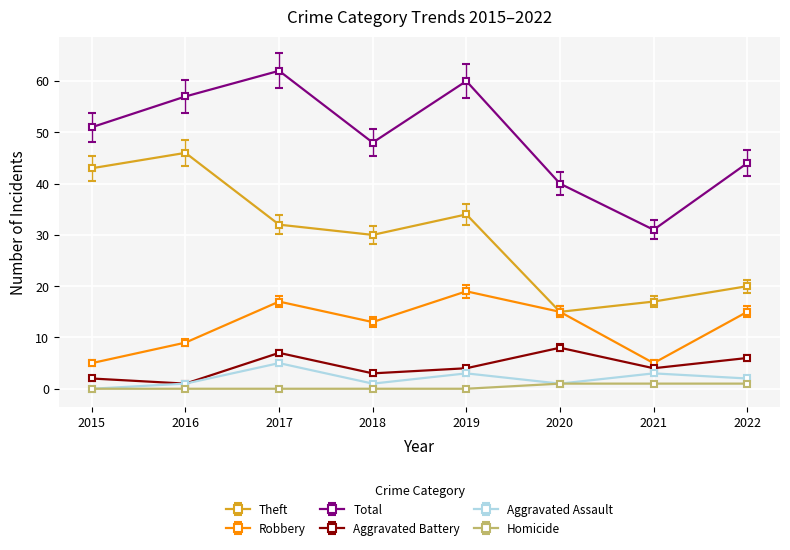

Reading left to right, what are all the values shown in this chart?

Theft: 43	46	32	30	34	15	17	20
Robbery: 5	9	17	13	19	15	5	15
Total: 51	57	62	48	60	40	31	44
Aggravated Battery: 2	1	7	3	4	8	4	6
Aggravated Assault: 0	1	5	1	3	1	3	2
Homicide: 0	0	0	0	0	1	1	1